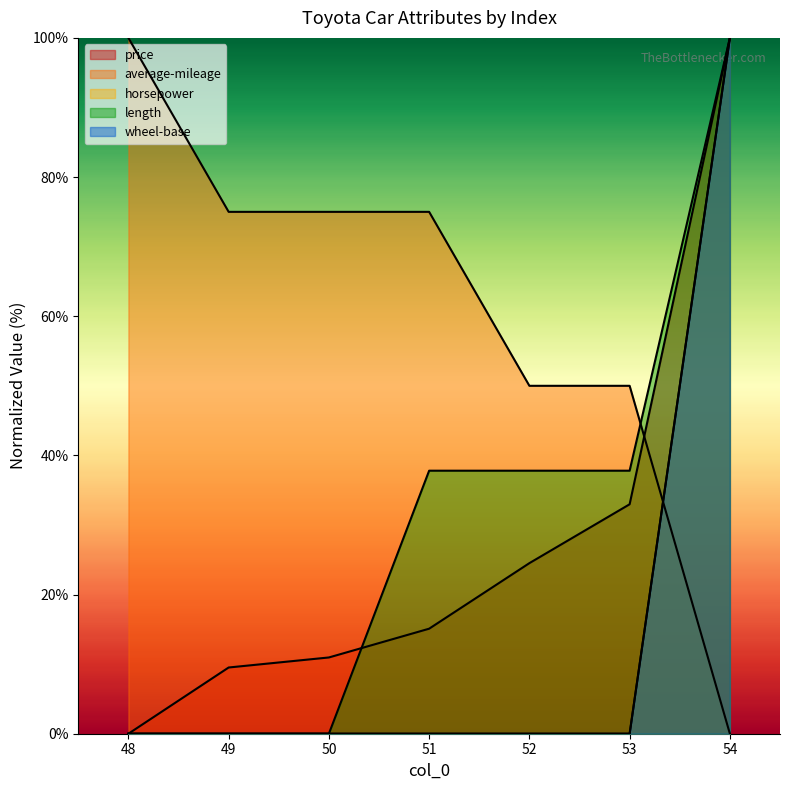

List the labels in order of horsepower value, smallest first.

48, 49, 50, 51, 52, 53, 54